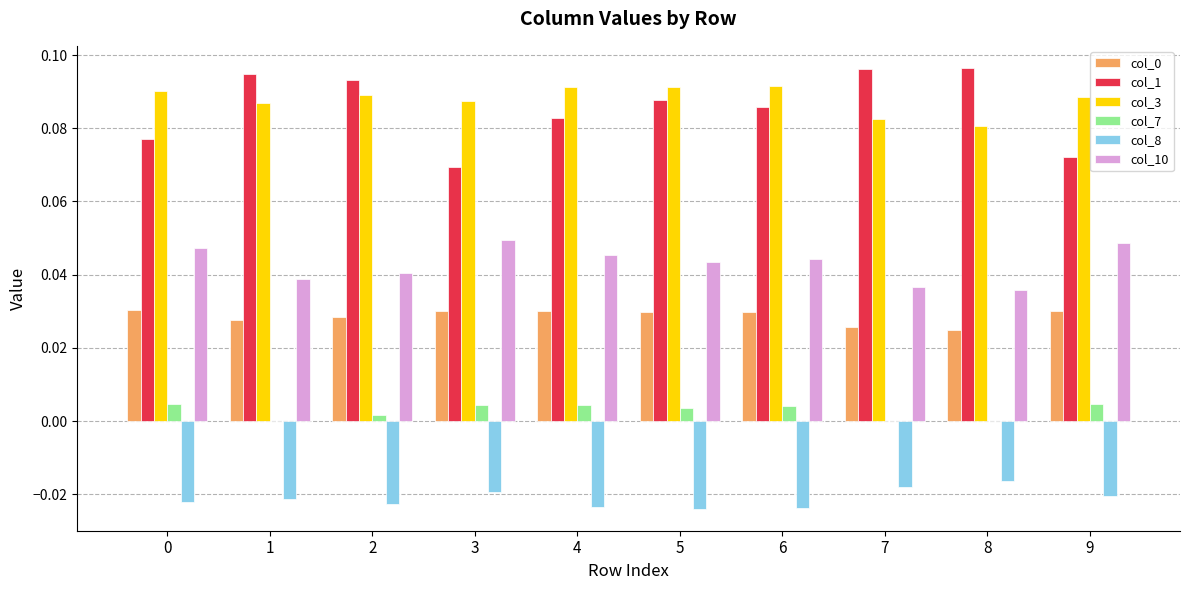

The value of col_1 at 1 is 0.0. True or false?

False